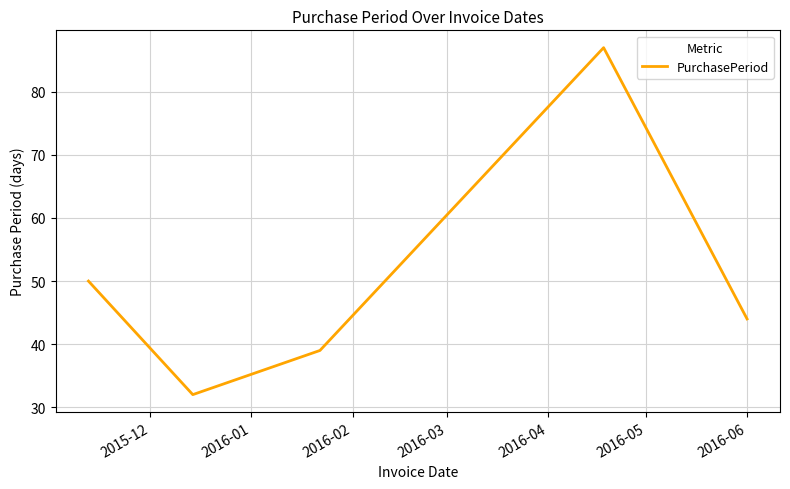

How many lines are shown in the chart?

1